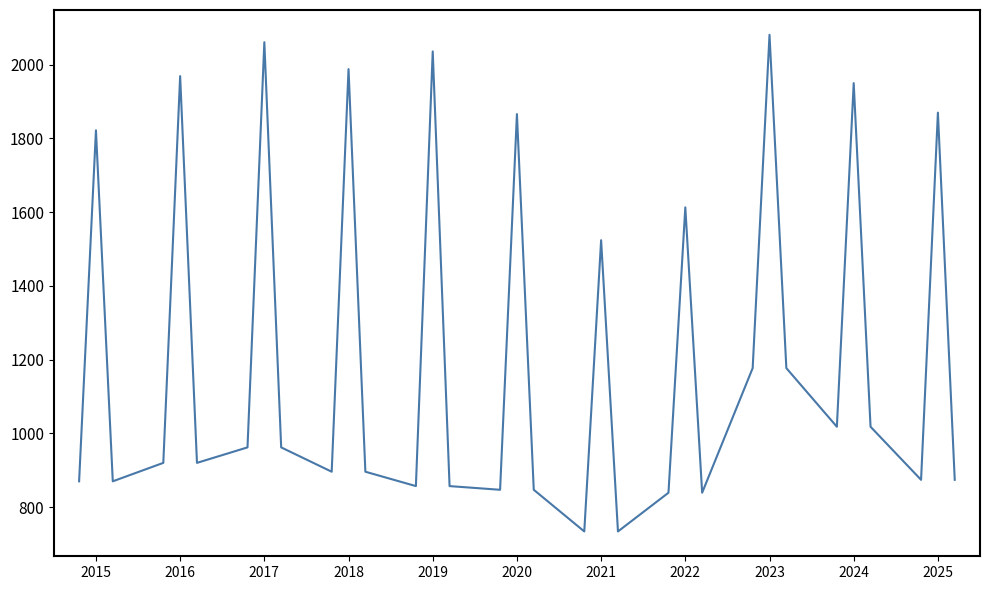

What is the minimum value shown in the chart?

734